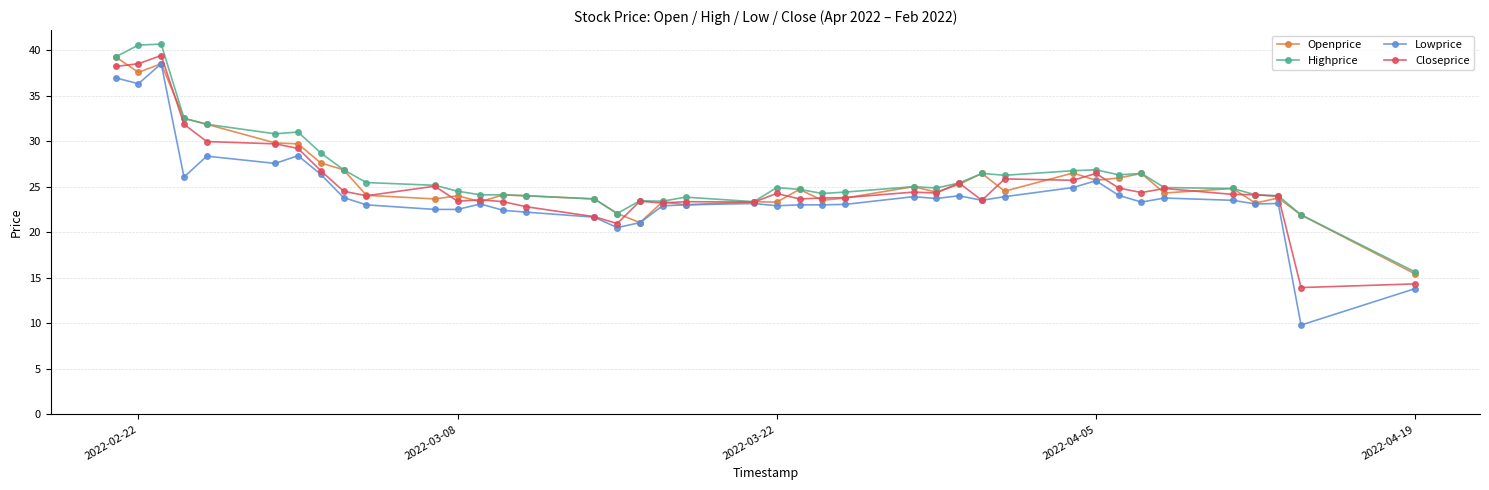

Which series has the largest range (max minus min)?

Lowprice